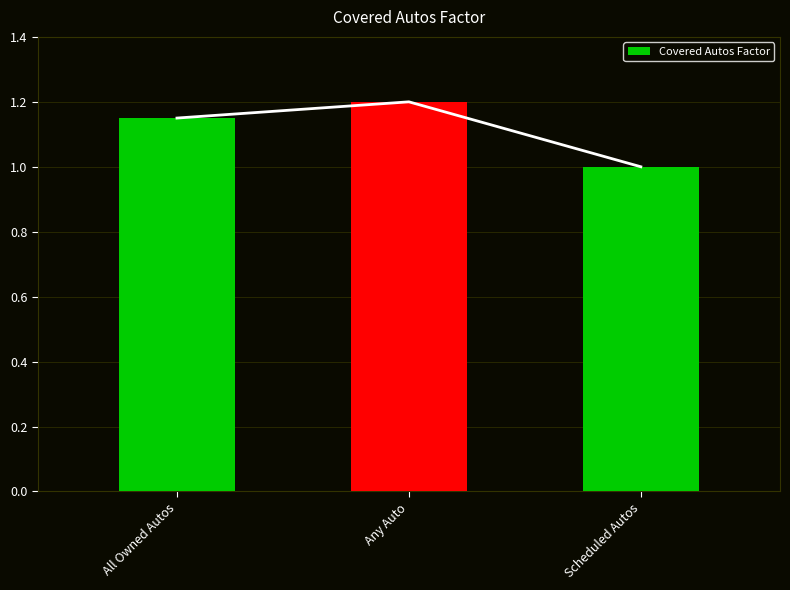

Rank the categories by value from highest to lowest.

Any Auto, All Owned Autos, Scheduled Autos